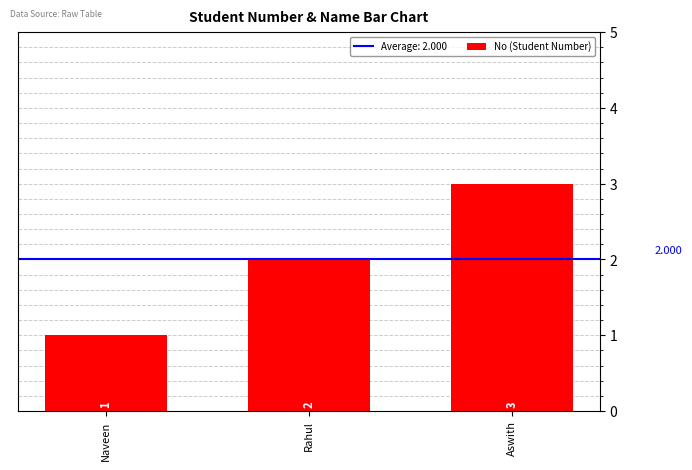

What is the ratio of the value at Rahul to the value at Aswith?

0.7